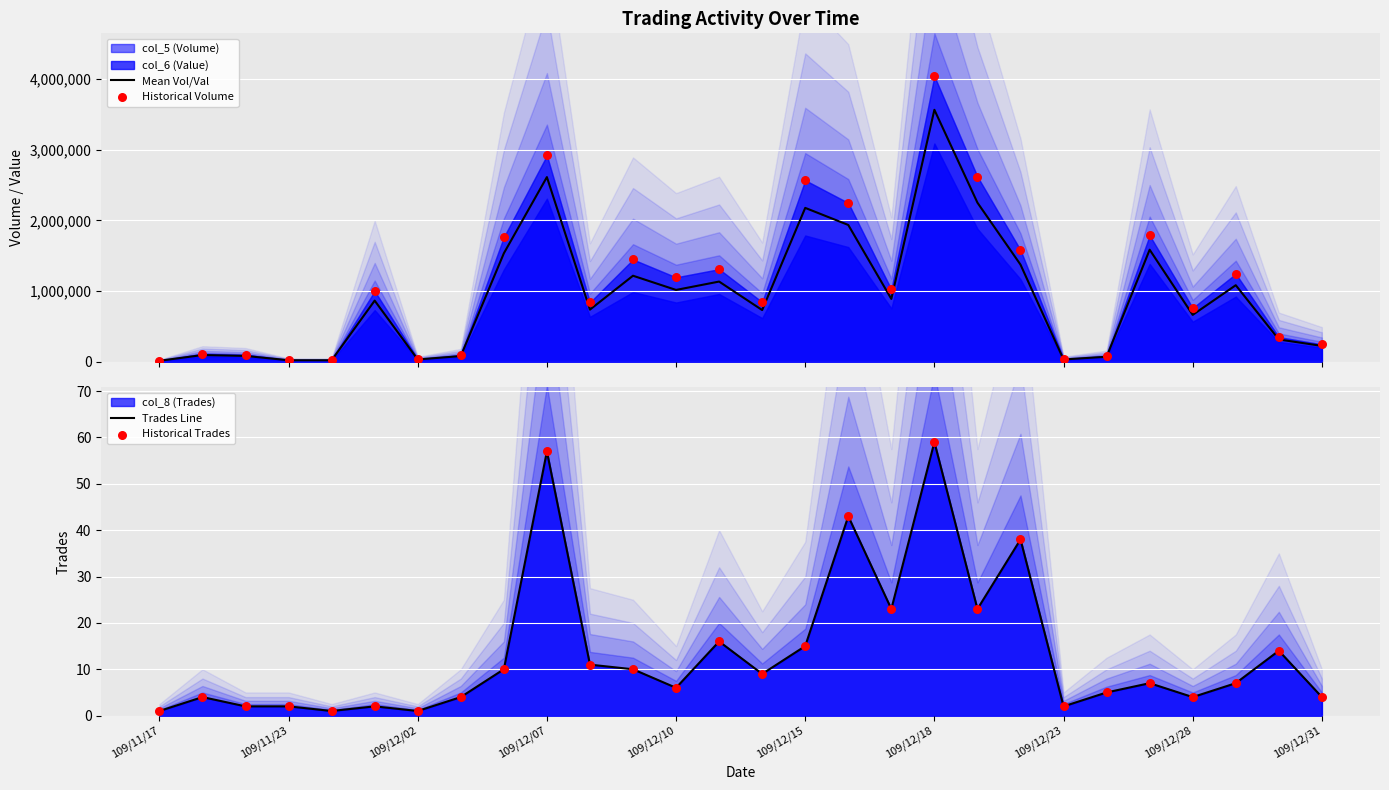

At how many categories does at least one series exceed 442498?

17